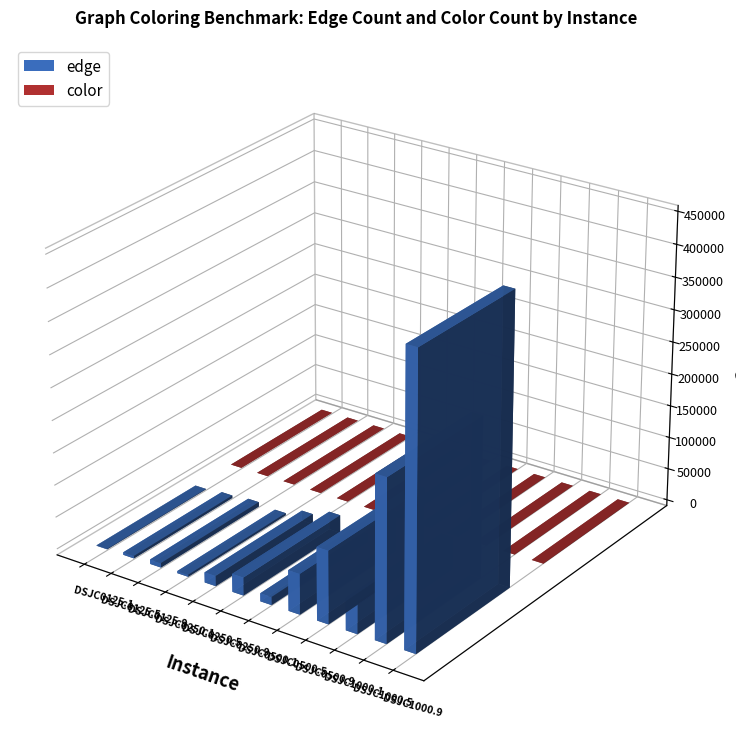

What is the difference between the second highest and minimum values in the edge series?

249090